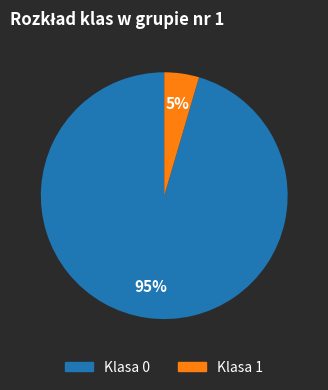

Do Klasa 0 and Klasa 1 together represent more than half of the pie?

Yes